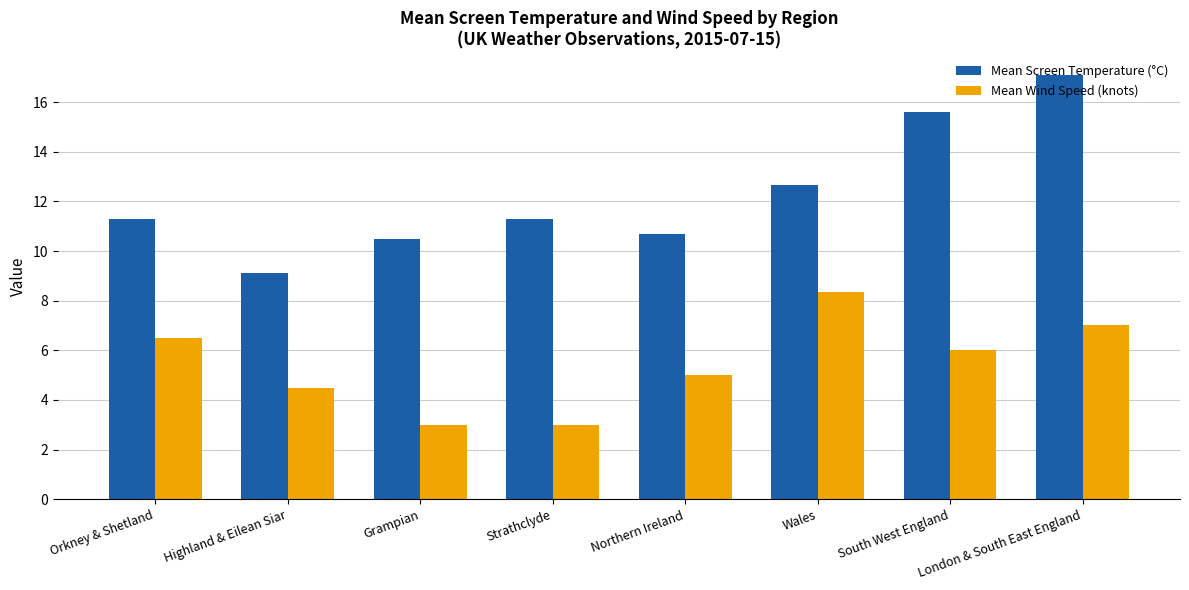

What is the difference between the highest and lowest values at Orkney & Shetland?

4.8